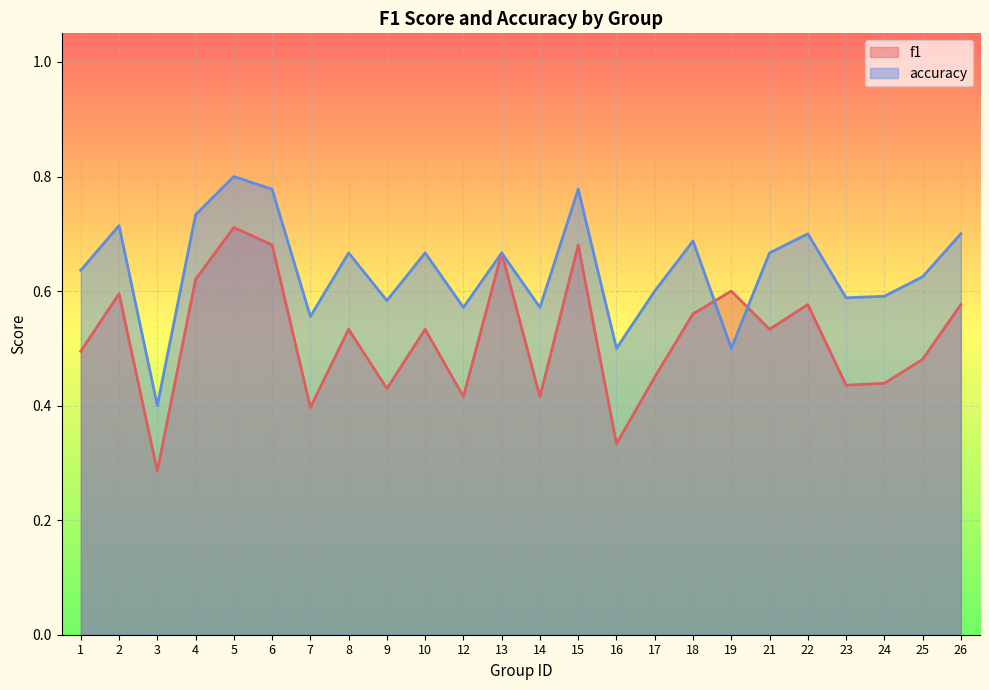

At which label does f1 reach its minimum?

3